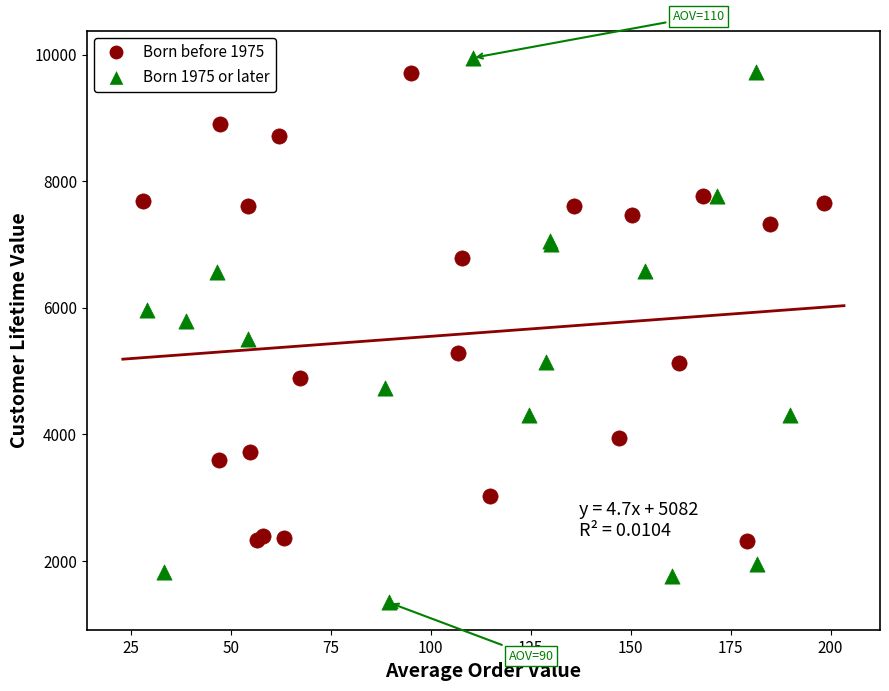

Which series has the largest Y range (max minus min)?

Born 1975 or later